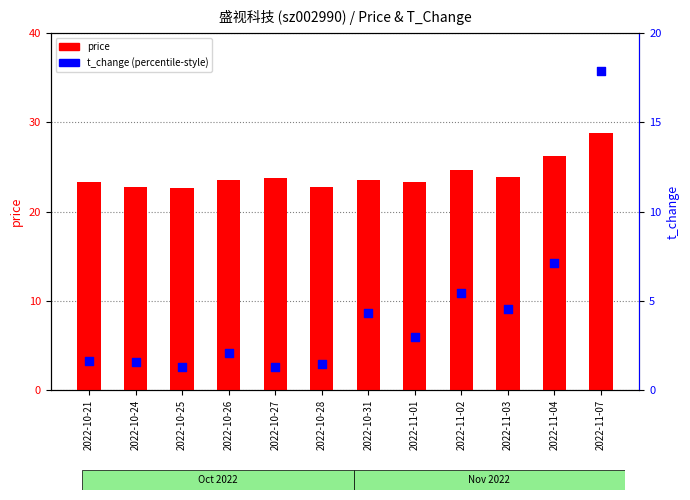

What is the total value across all series at 2022-11-02?

30.1